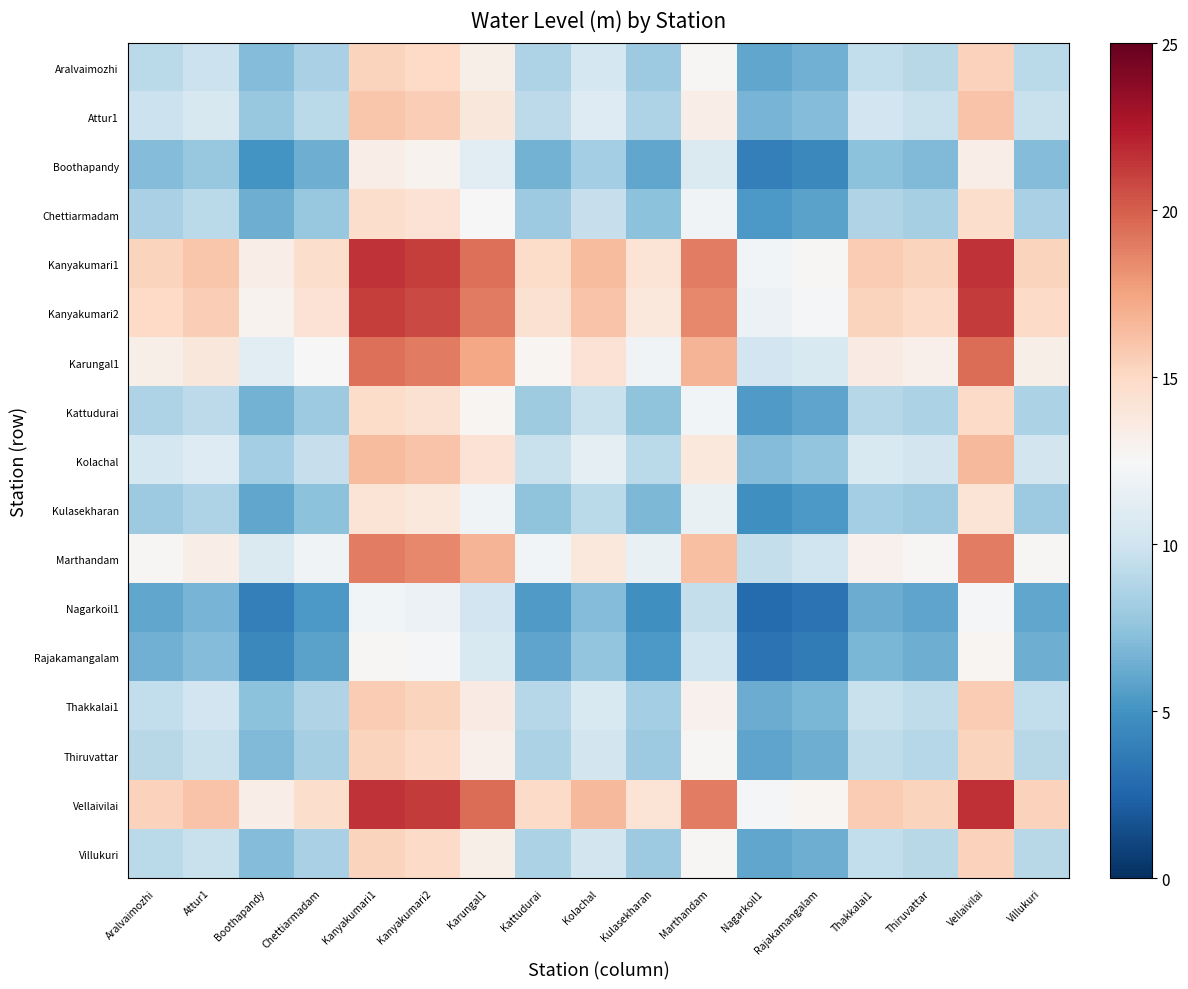

What is the total value across all series at Chettiarmadam?

161.6